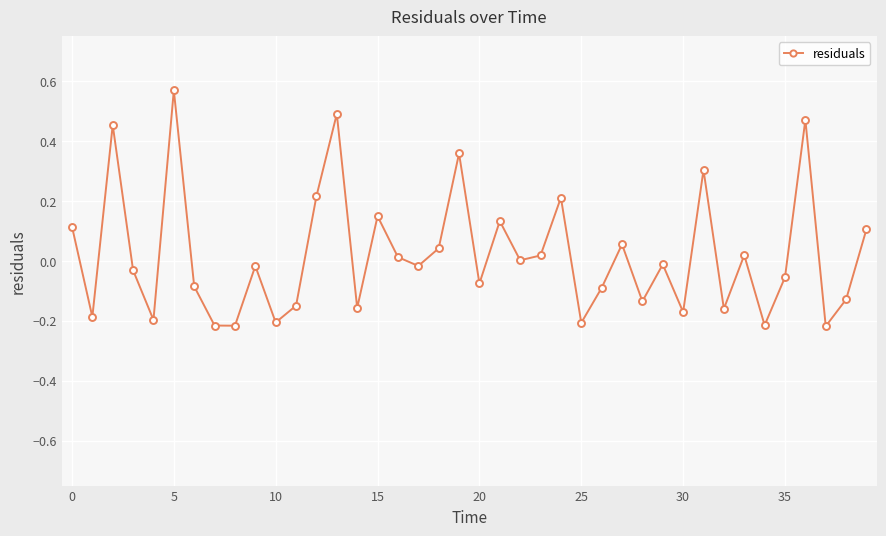

What is the difference between the maximum and minimum values?

0.8